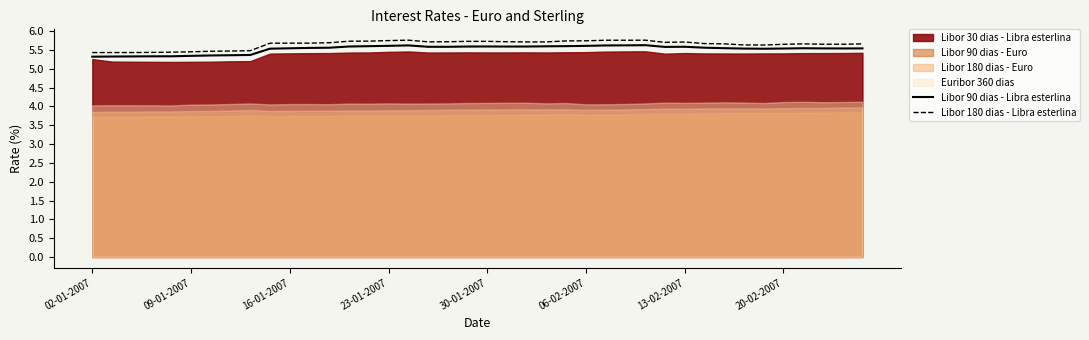

What is the maximum value for Libor 90 dias - Libra esterlina?

5.6